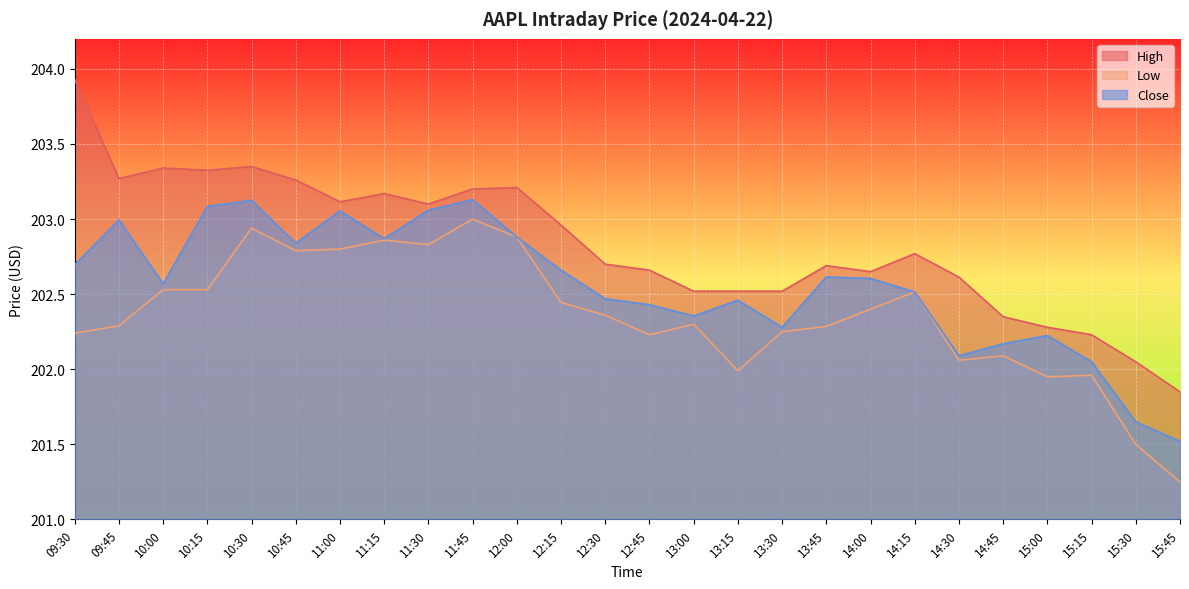

List the labels in order of Low value, largest first.

11:45, 10:30, 12:00, 11:15, 11:30, 11:00, 10:45, 10:00, 10:15, 14:15, 12:15, 14:00, 12:30, 13:00, 09:45, 13:45, 13:30, 09:30, 12:45, 14:45, 14:30, 13:15, 15:15, 15:00, 15:30, 15:45